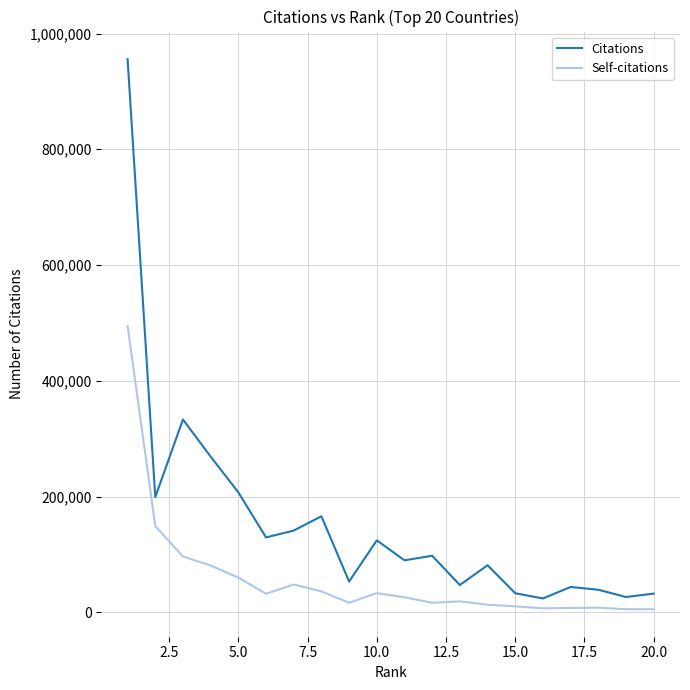

At how many categories does at least one series exceed 854818?

1